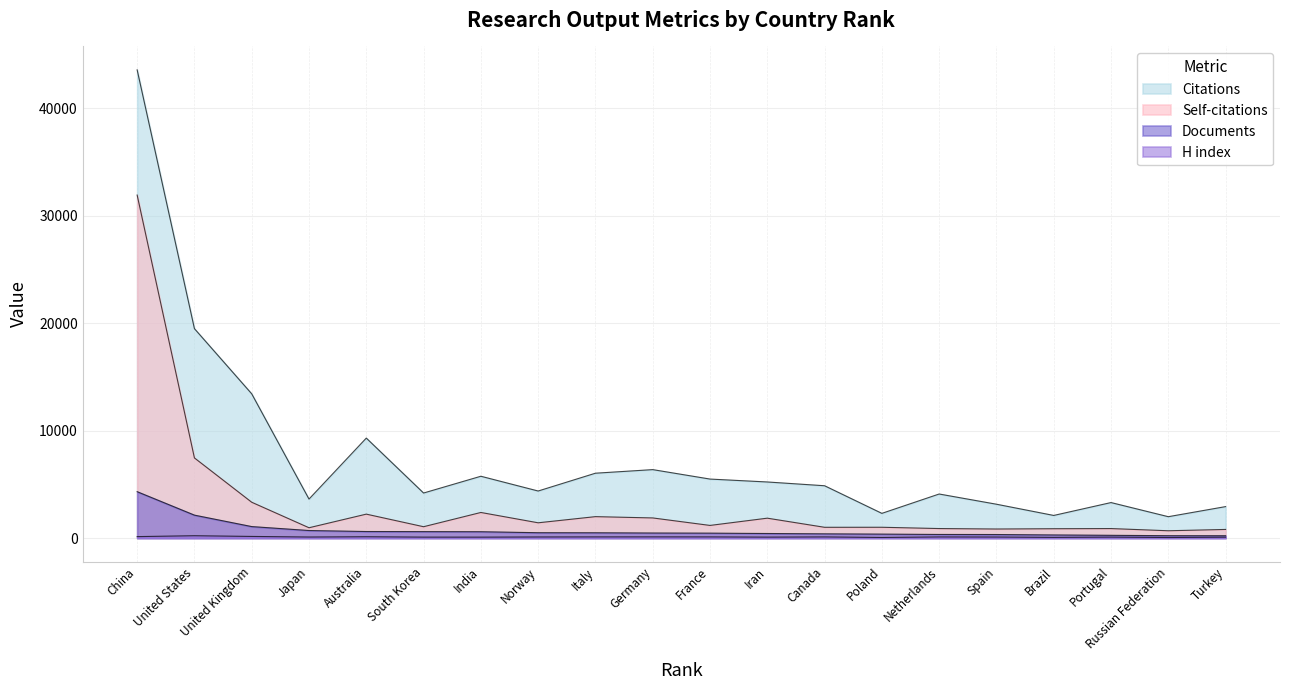

The value of Documents at Russian Federation is 99. True or false?

False